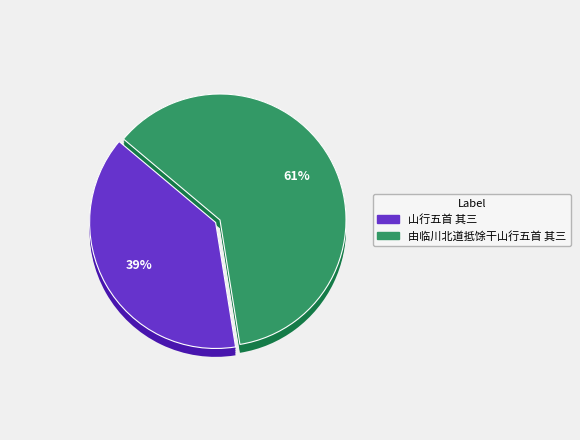

To the nearest percent, what is the combined percentage of 由临川北道抵馀干山行五首 其三 and 山行五首 其三?

100%